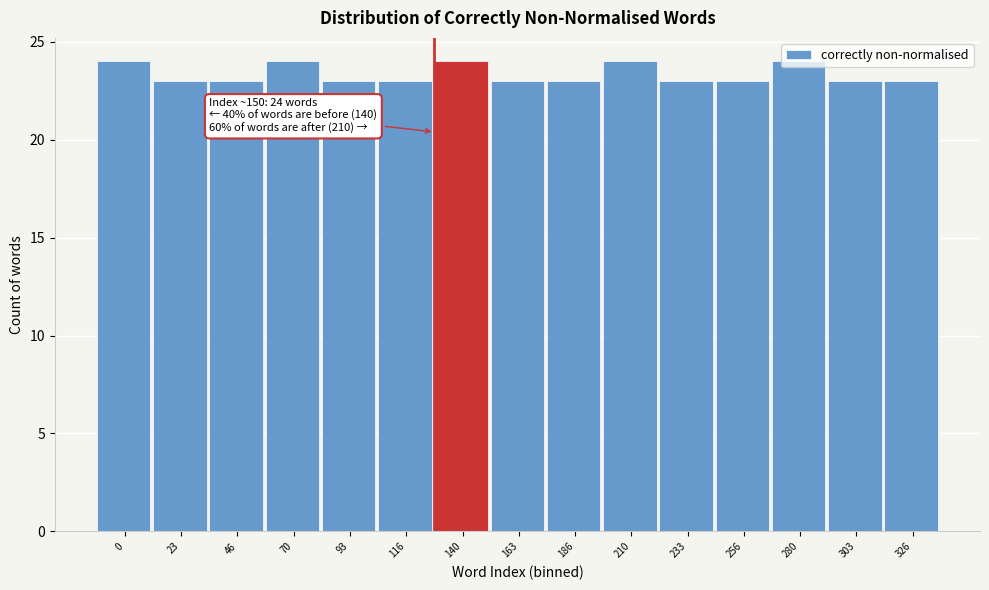

What is the sum of all values?

350